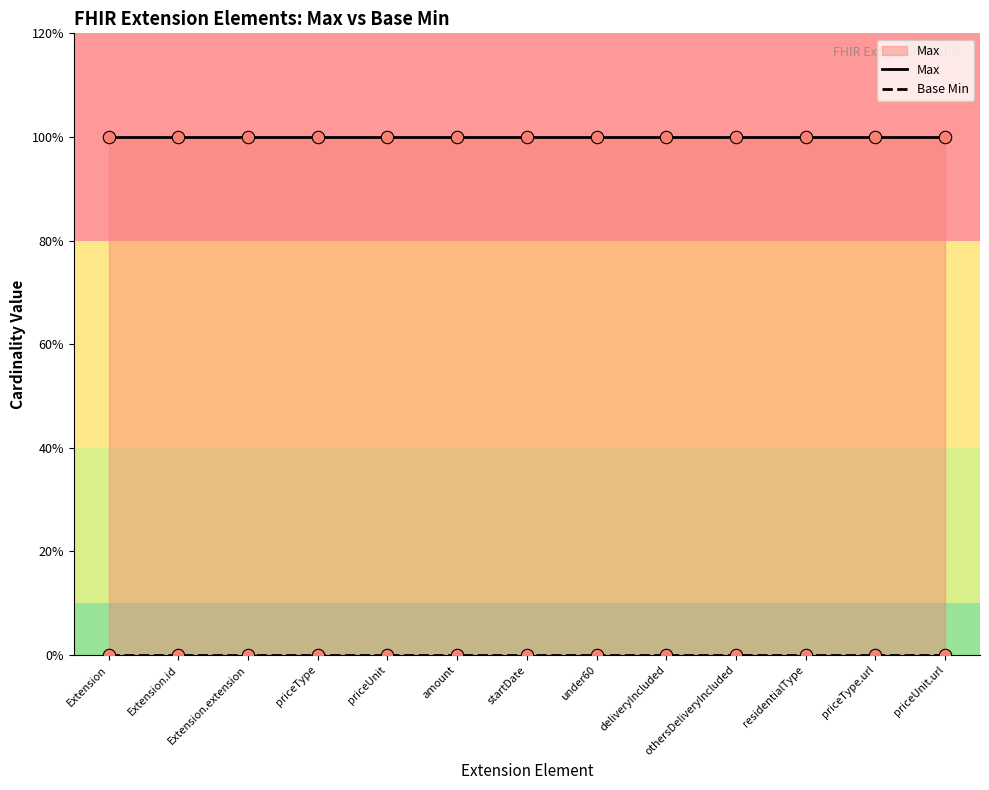

At how many categories does at least one series exceed 0?

13